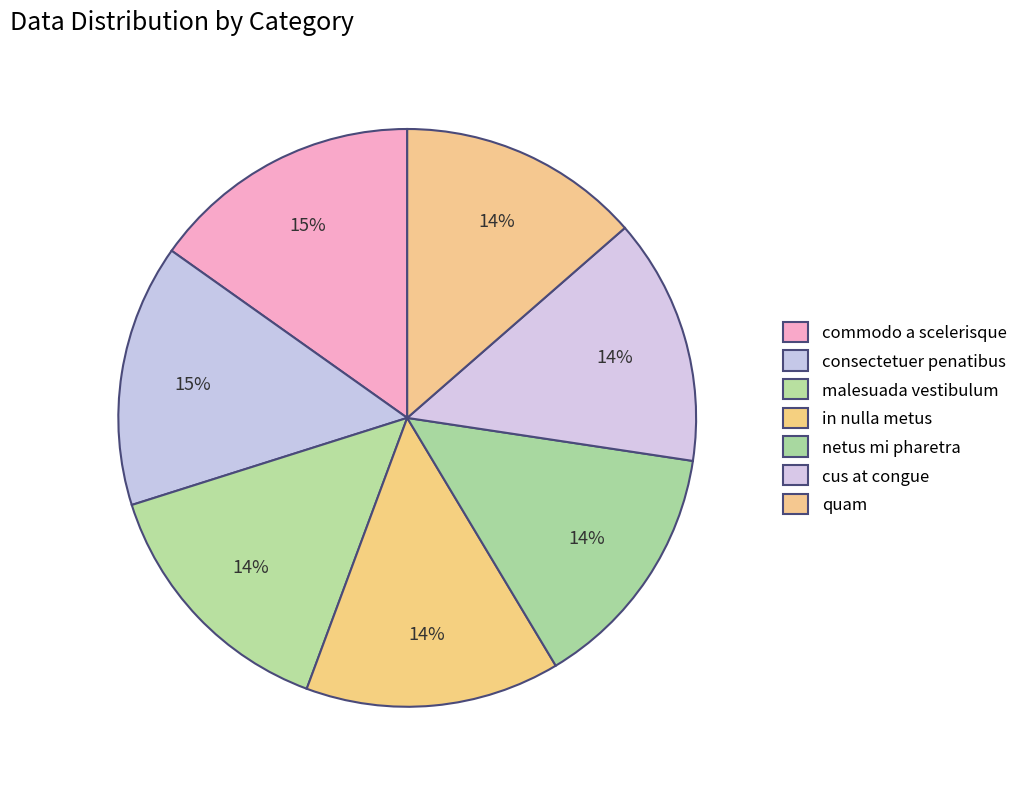

True or false: commodo a scelerisque accounts for 30% of the total.

False